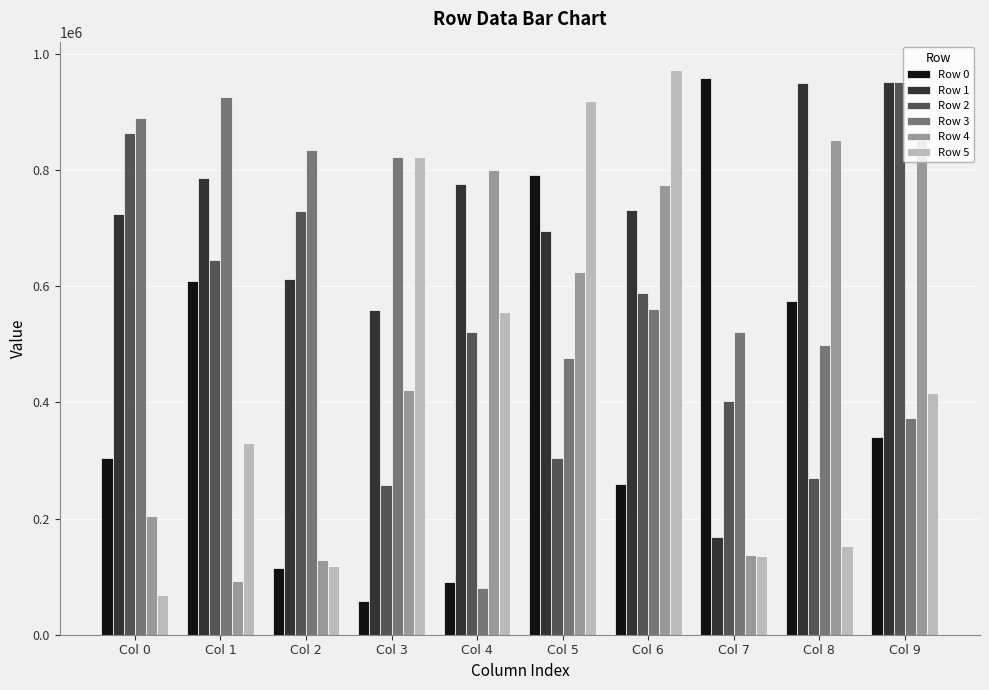

The value of Row 2 at Col 1 is 1046108. True or false?

False